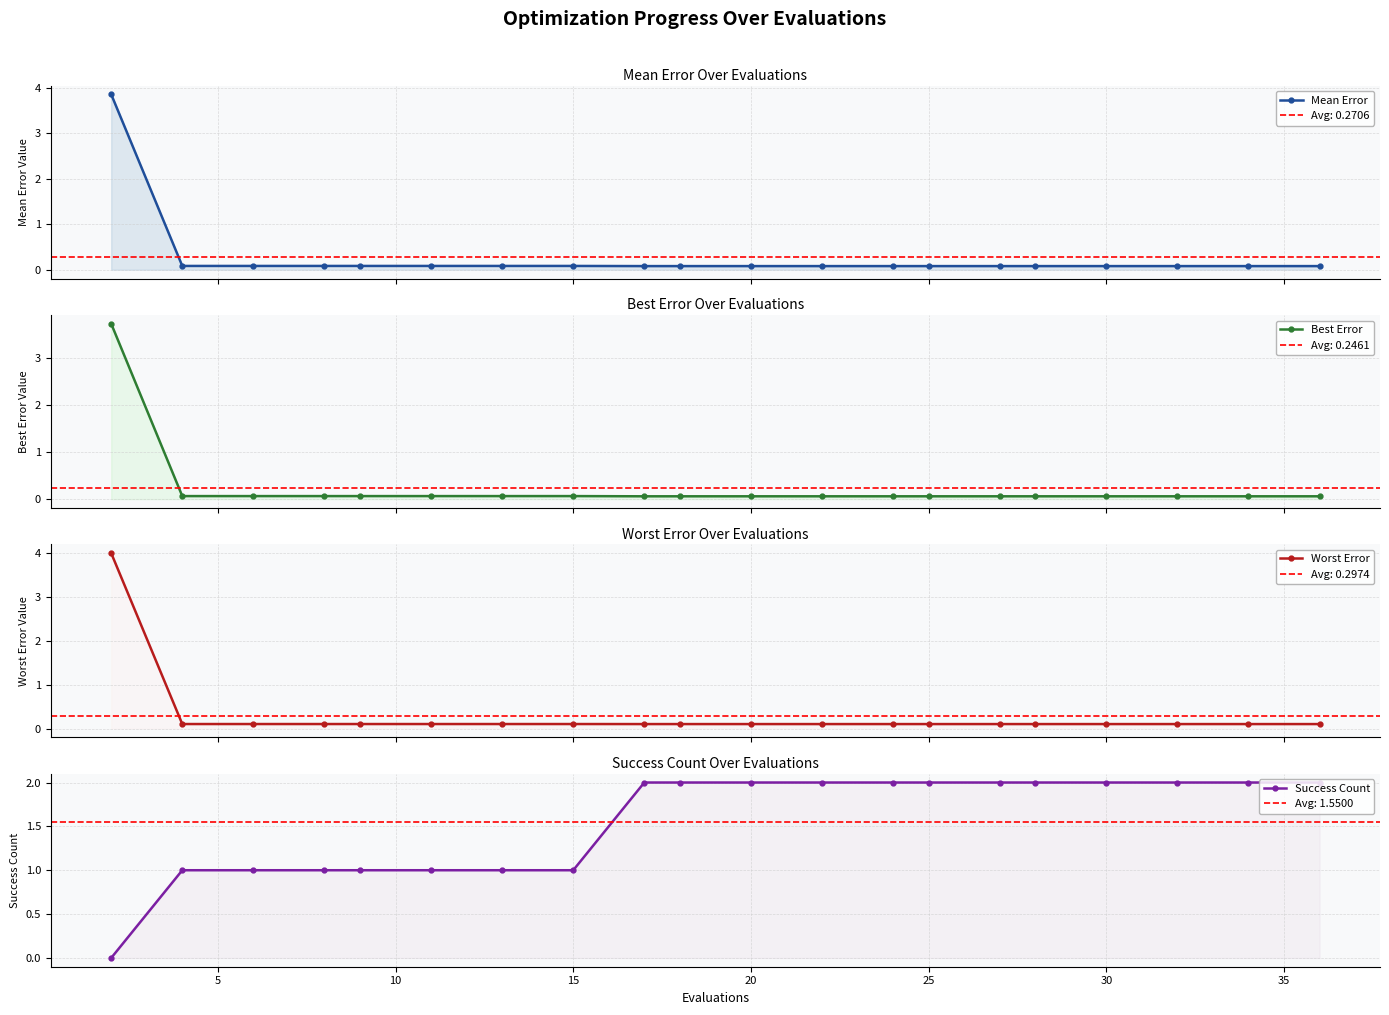

True or false: Success Count has more than 1 interior local peaks.

False